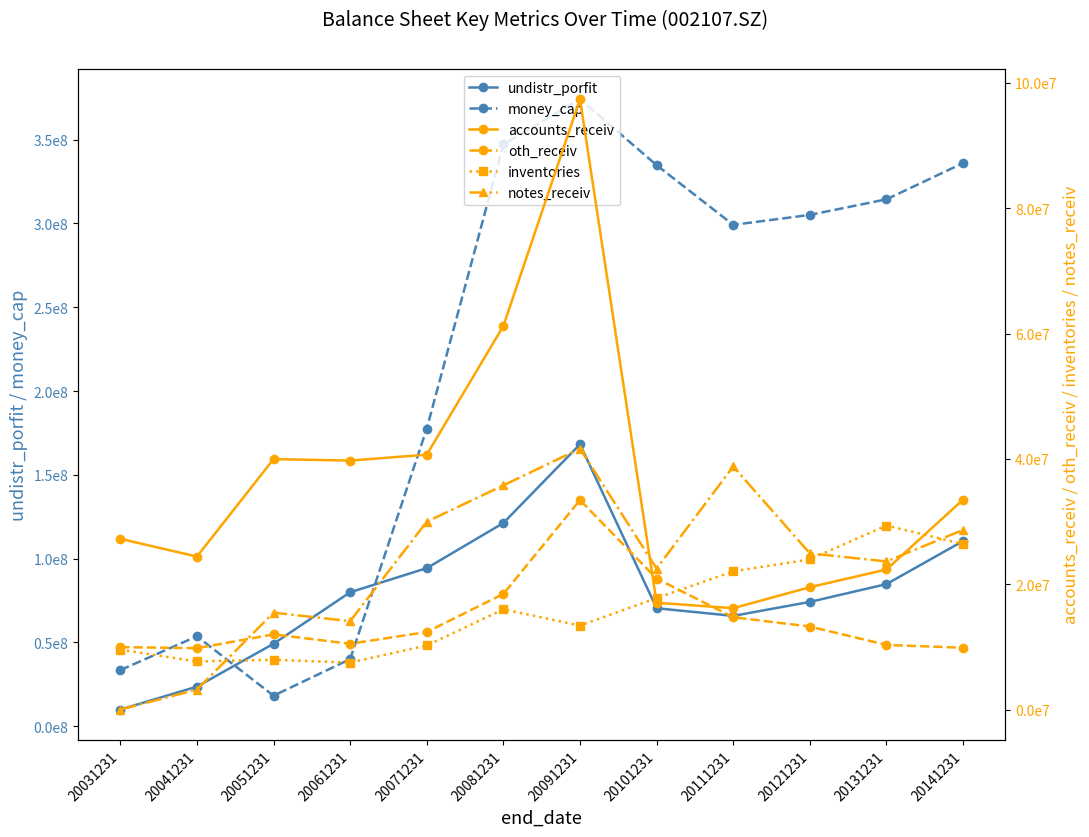

What is the approximate value of accounts_receiv at 20071231?

40681846.8